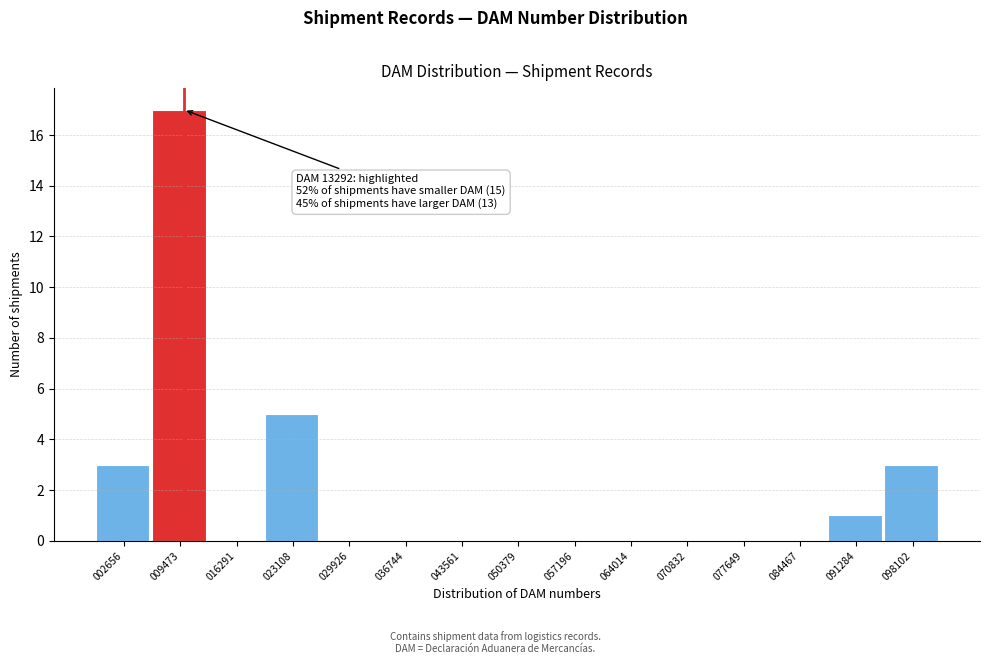

Reading left to right, transcribe all the data shown in this chart.

002656=3	009473=17	016291=0	023108=5	029926=0	036744=0	043561=0	050379=0	057196=0	064014=0	070832=0	077649=0	084467=0	091284=1	098102=3